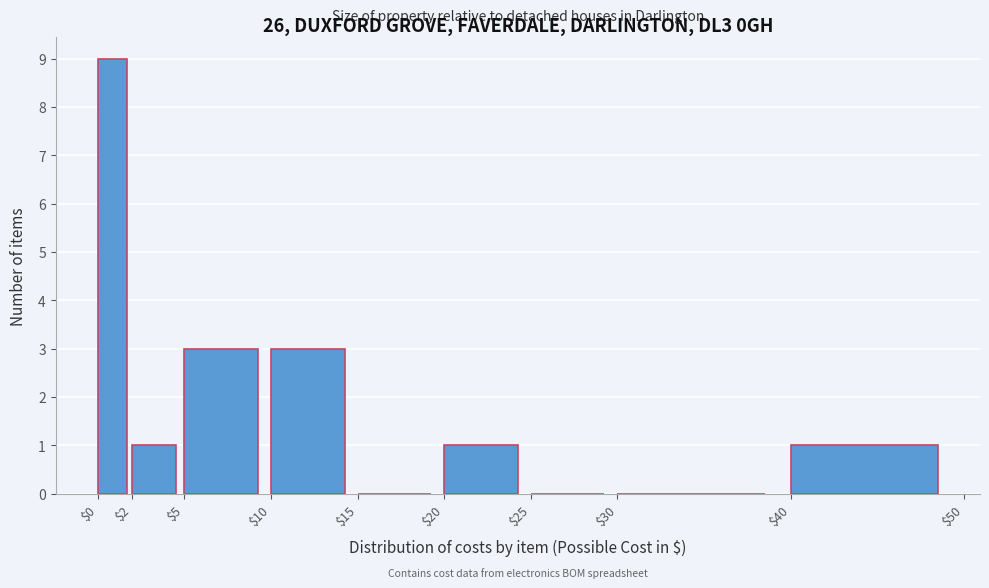

Reading left to right, transcribe this chart: for each bar, give the range it covers on the x-axis and its height. The values are not printed on the chart, so give them approximately, as read against the axis.

$0 to $2: 9
$2 to $5: 1
$5 to $10: 3
$10 to $15: 3
$15 to $20: 0
$20 to $25: 1
$25 to $30: 0
$30 to $40: 0
$40 to $50: 1